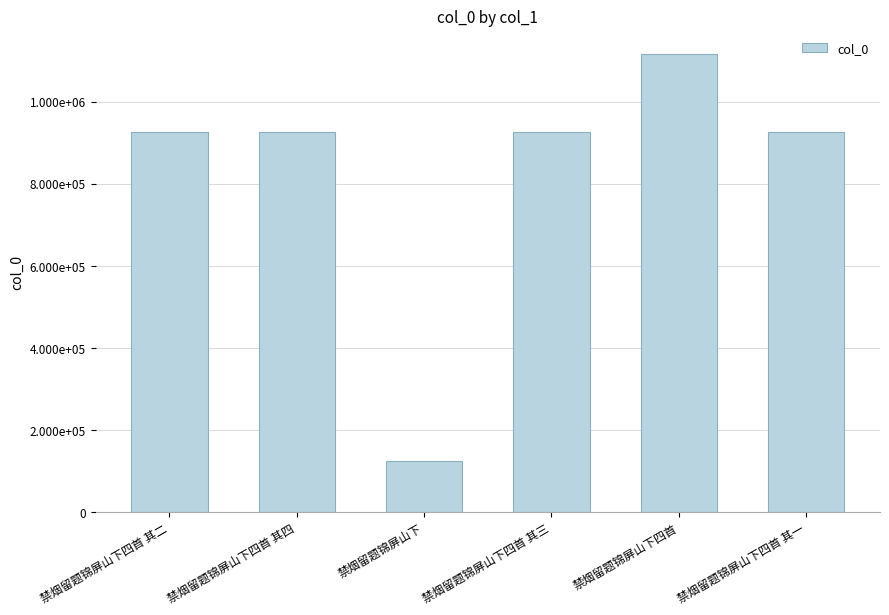

What is the label of the 3rd bar from the left?

禁烟留题锦屏山下